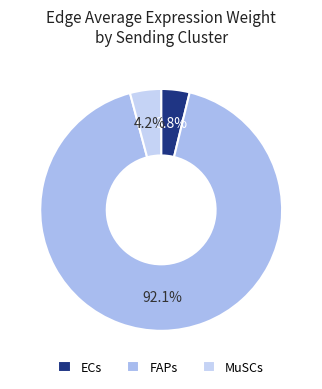

To the nearest percent, what is the difference between the largest and smallest slice percentages?

88%